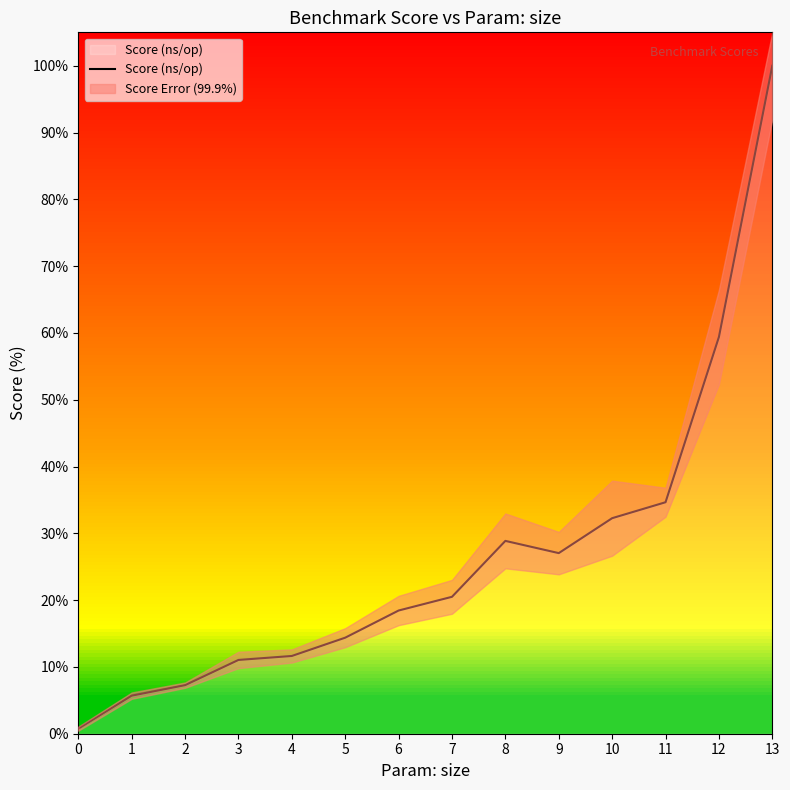

Does the chart have visible grid lines?

No